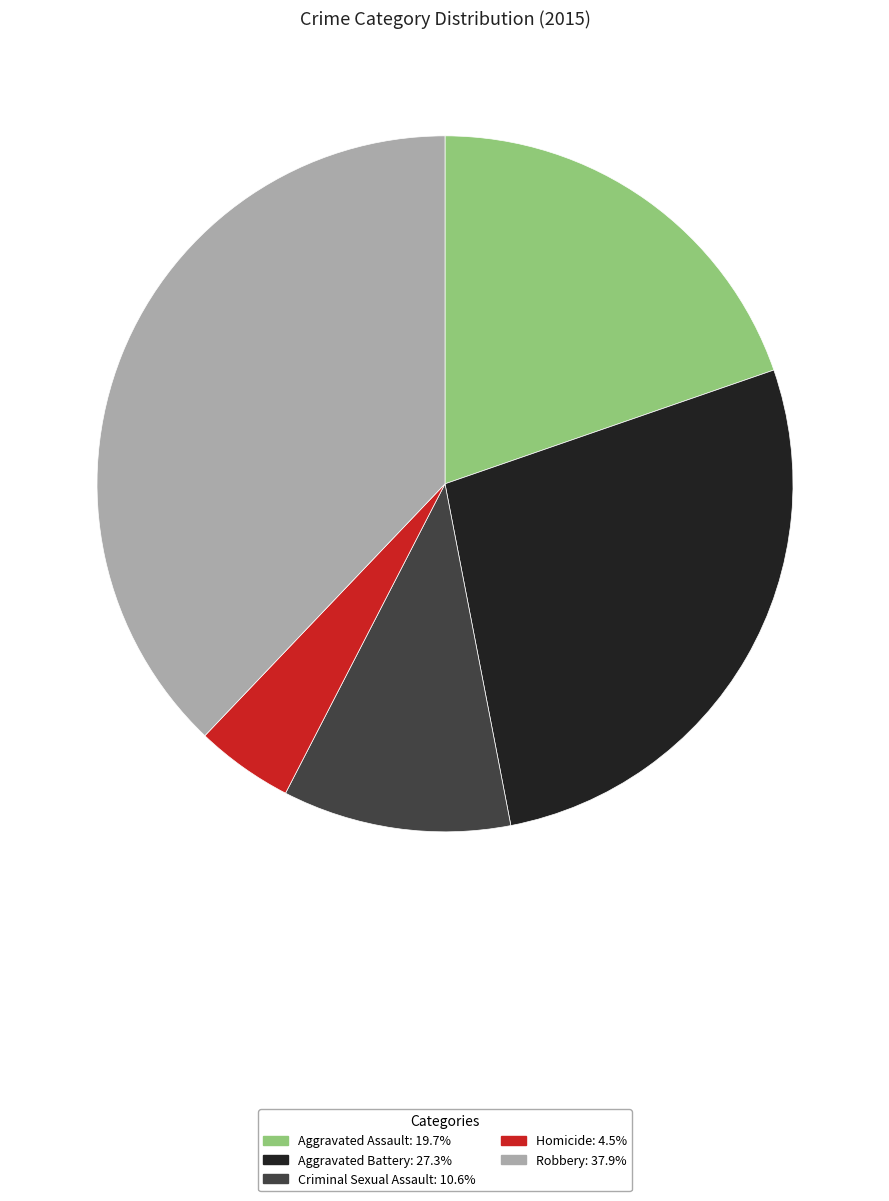

Which has a higher value, Criminal Sexual Assault or Robbery?

Robbery